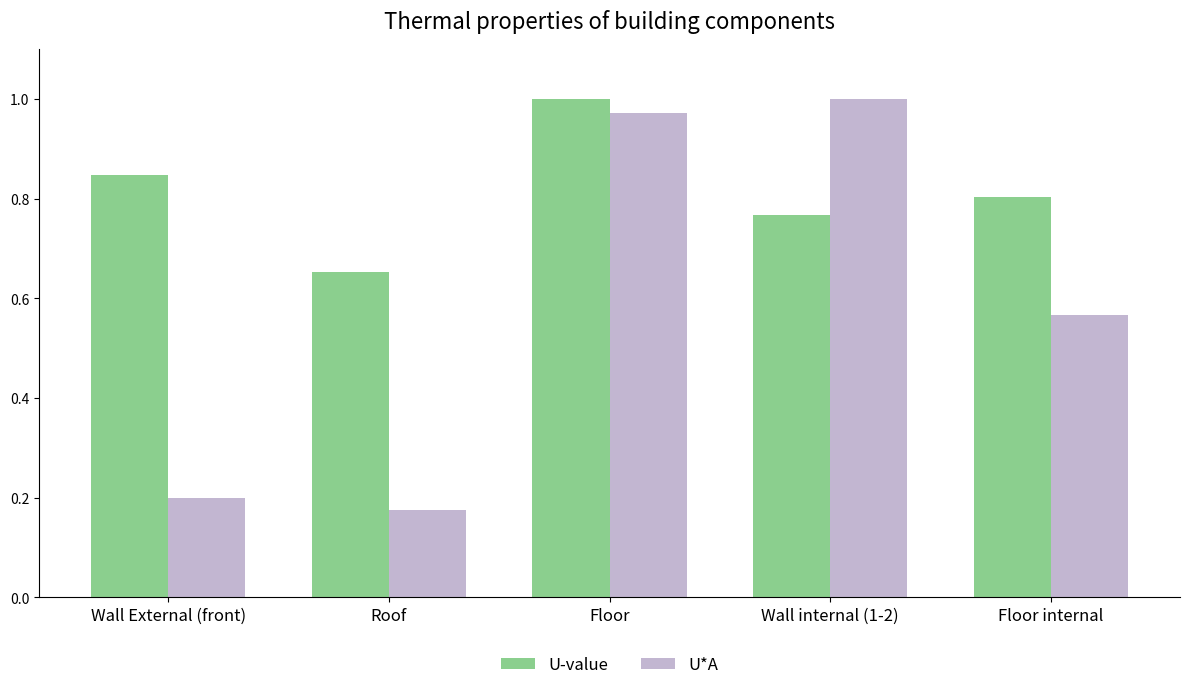

Which series has the widest spread of values?

U*A